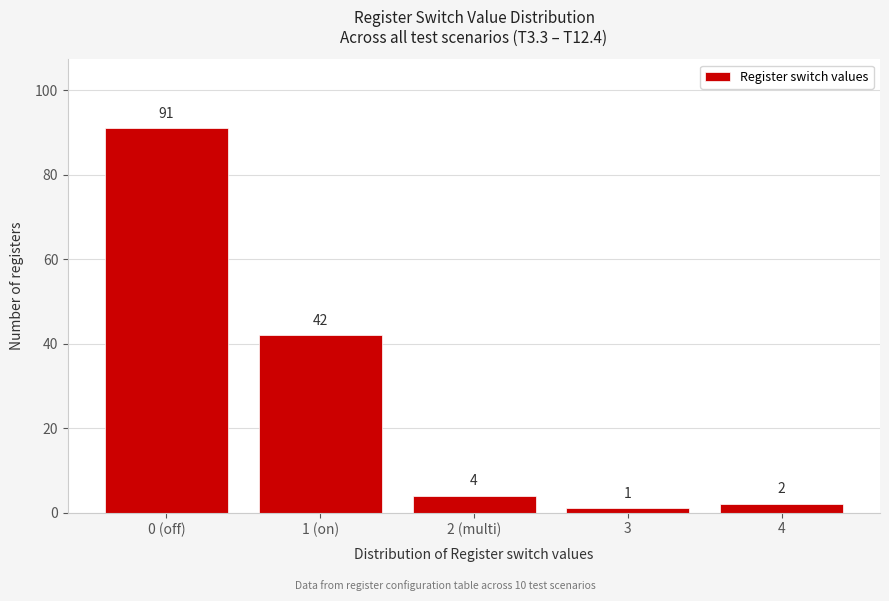

Reading left to right, extract all data points from this chart.

91	42	4	1	2